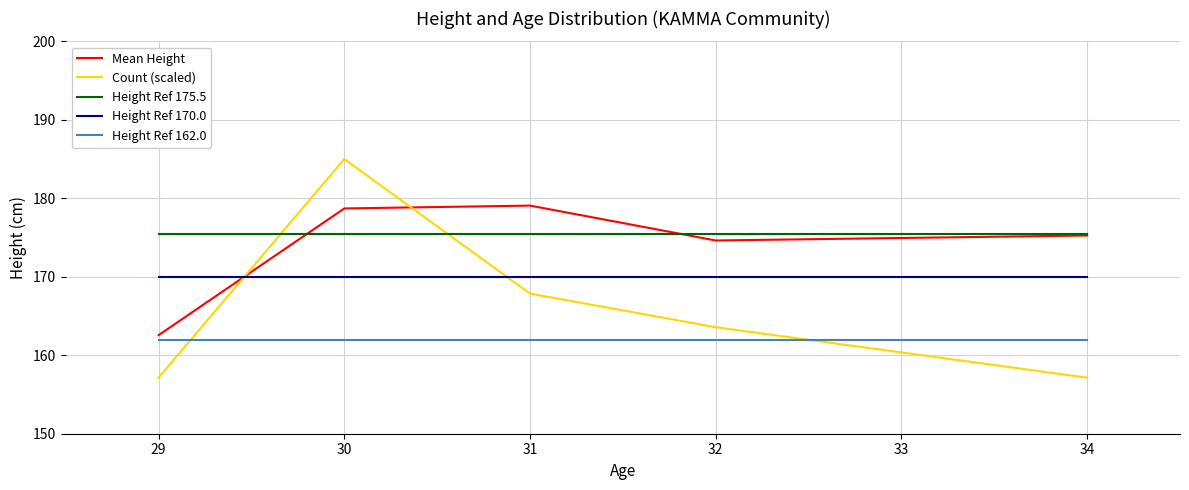

At which category does Count (scaled) reach its first local peak?

30